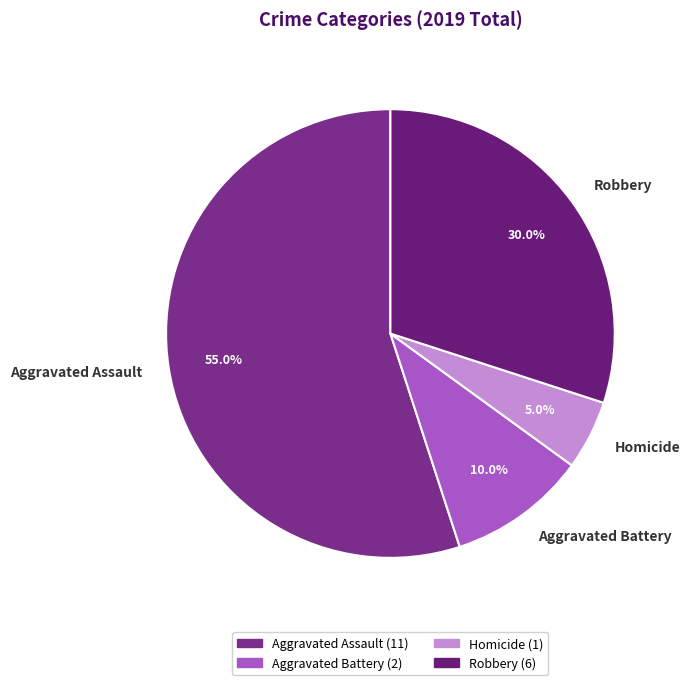

To the nearest percent, what is the average slice percentage?

25%